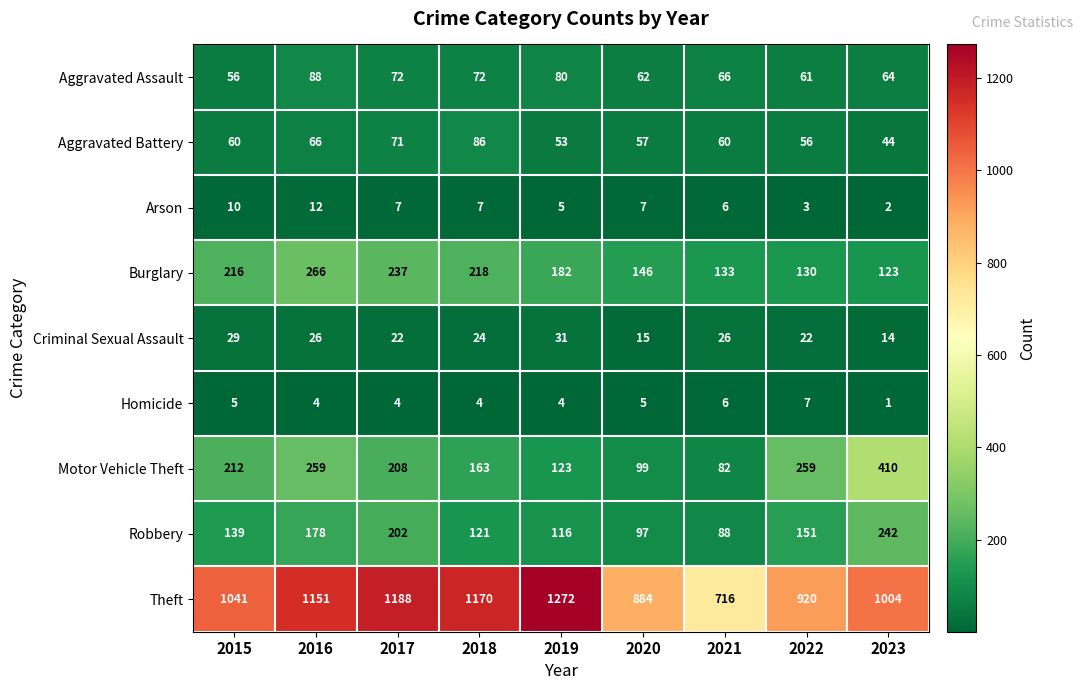

What is the difference between the maximum and minimum values in the Criminal Sexual Assault series?

17